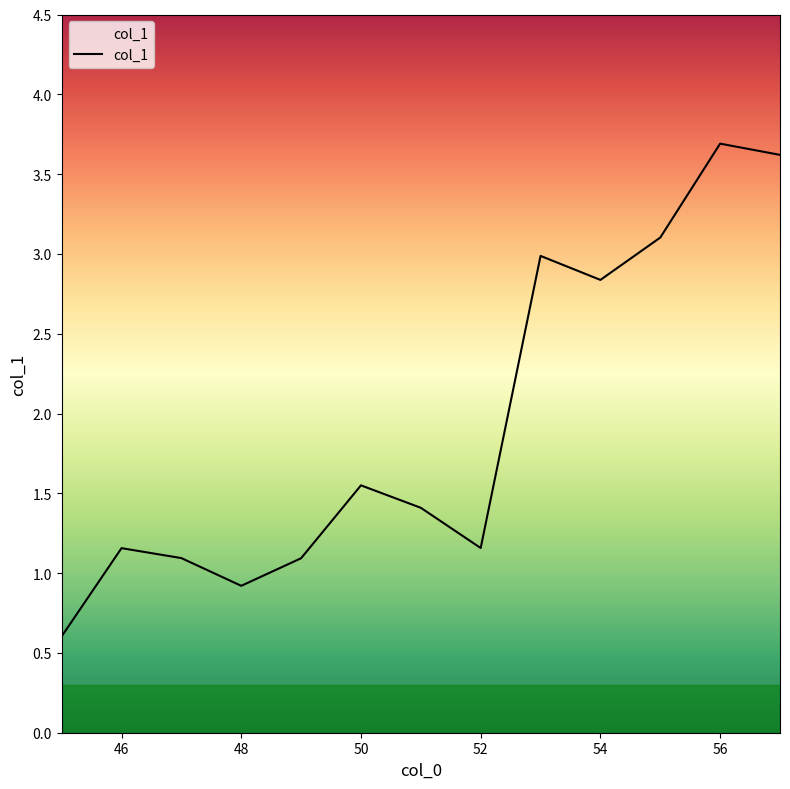

What is the approximate value at 57?

3.6